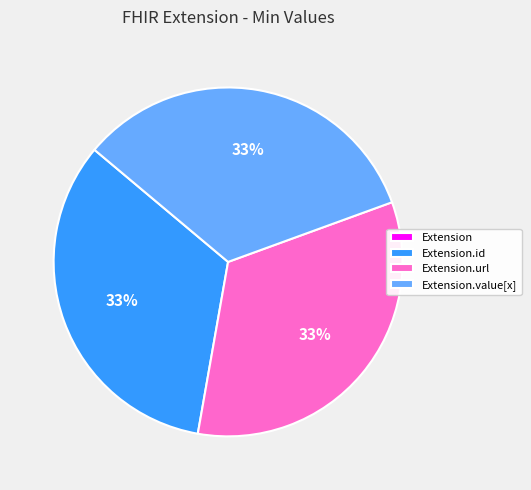

To the nearest percent, what is the average slice percentage?

25%